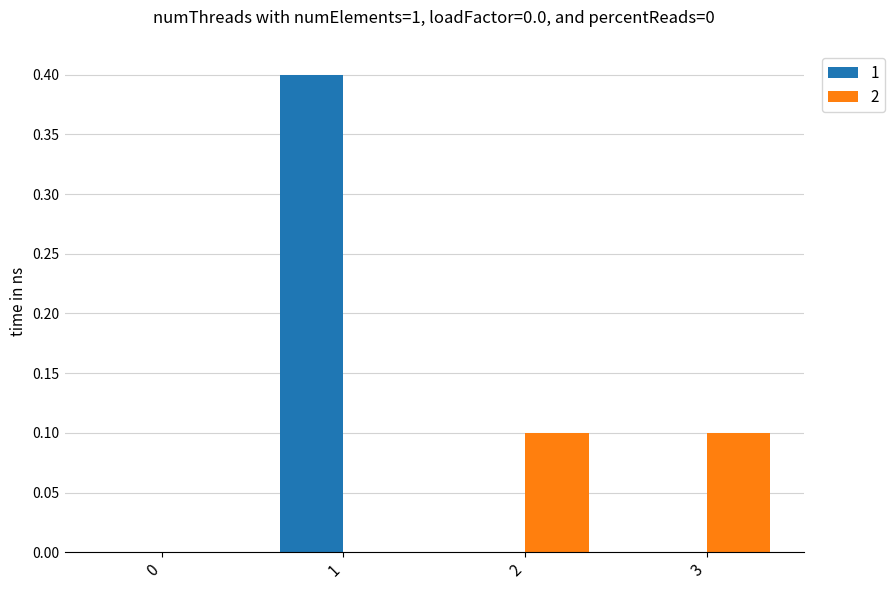

Reading left to right, transcribe all the data shown in this chart.

1: 0.0	0.4	0.0	0.0
2: 0.0	0.0	0.1	0.1